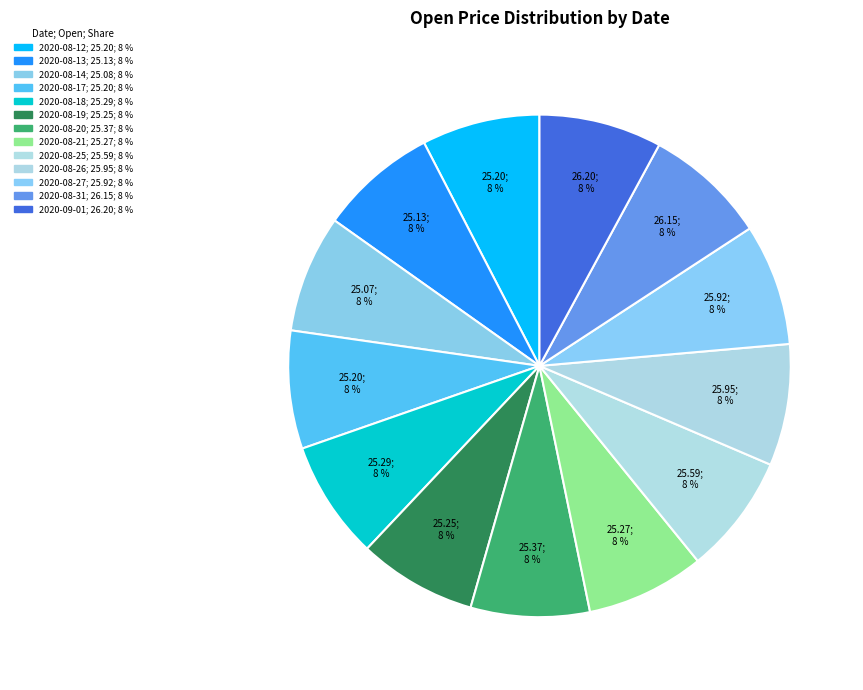

How many slices are in this pie chart?

13